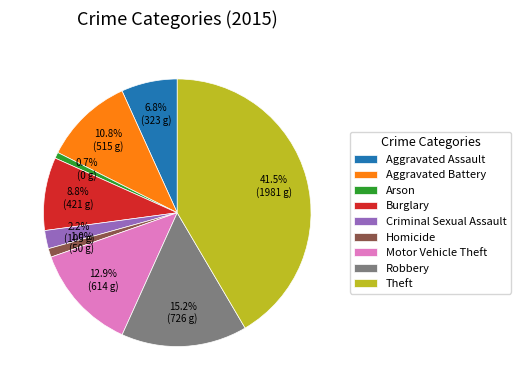

True or false: Burglary accounts for 1% of the total.

False